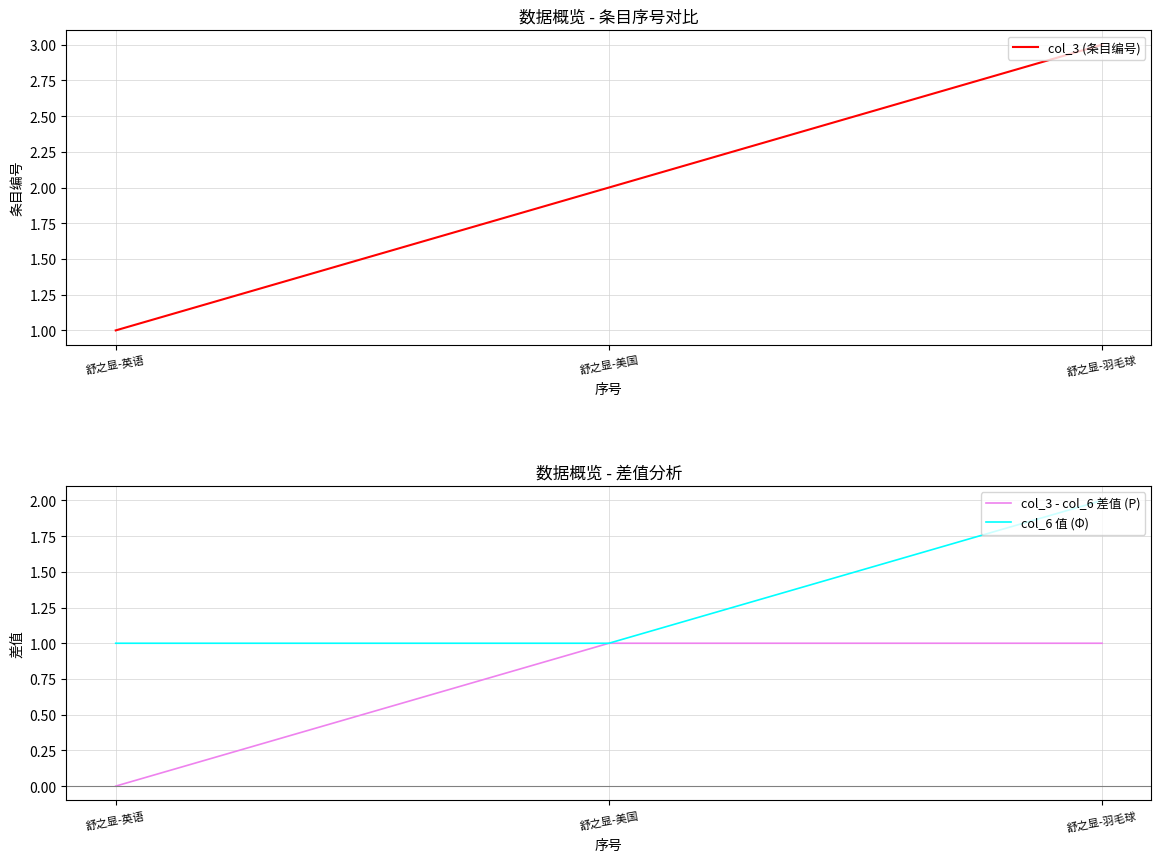

At 舒之显-美国, list the series in order from largest to smallest.

col_3 (条目编号), col_3 - col_6 差值 (P), col_6 值 (Φ)